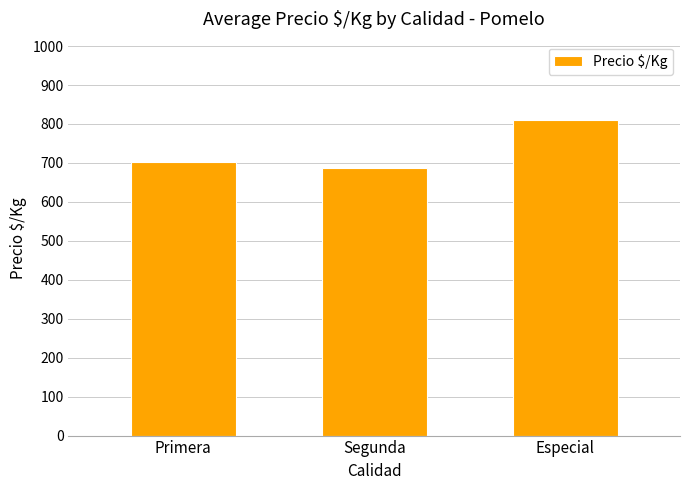

Where is the data nearest to the value 747?

Primera